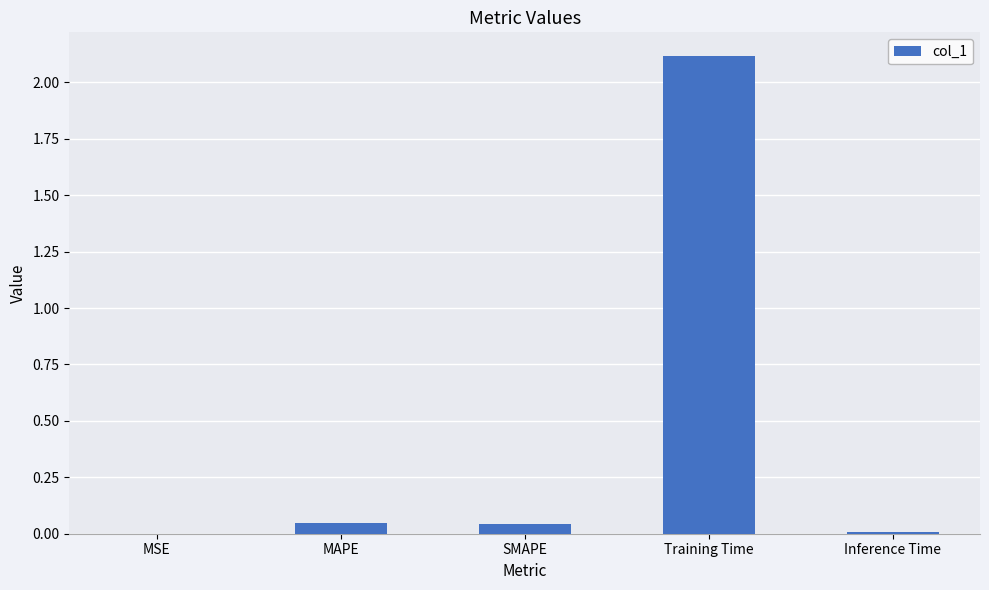

What is the maximum value shown in the chart?

2.1